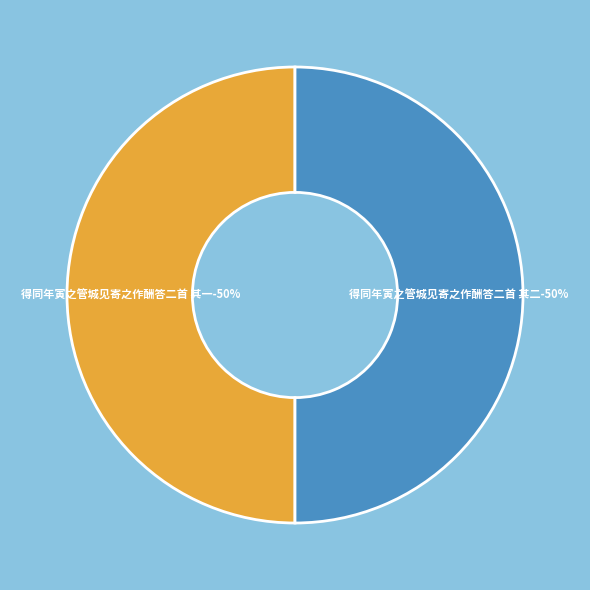

What percentage is NOT represented by 得同年寅之管城见寄之作酬答二首 其二?

50.0%